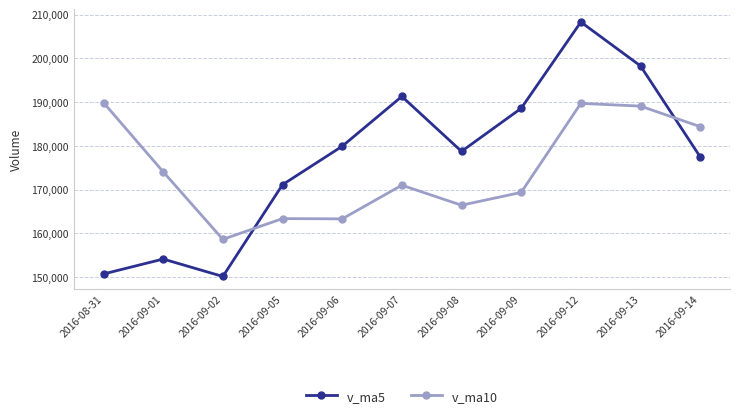

Rank the series by their maximum value, from highest to lowest.

v_ma5, v_ma10